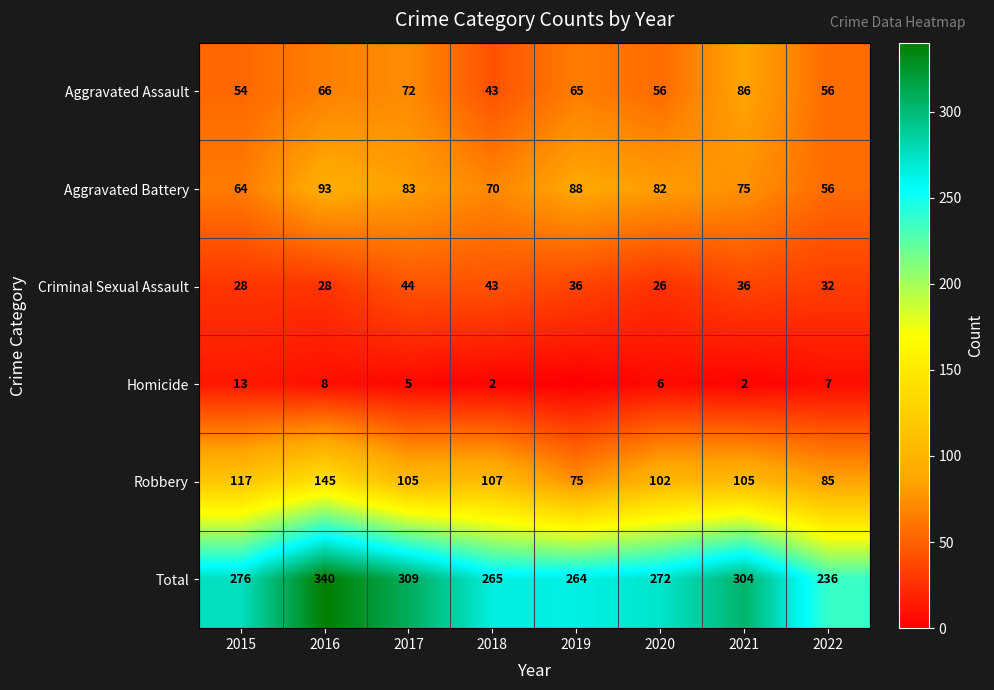

What is the difference between the Aggravated Assault values at 2020 and 2015?

2